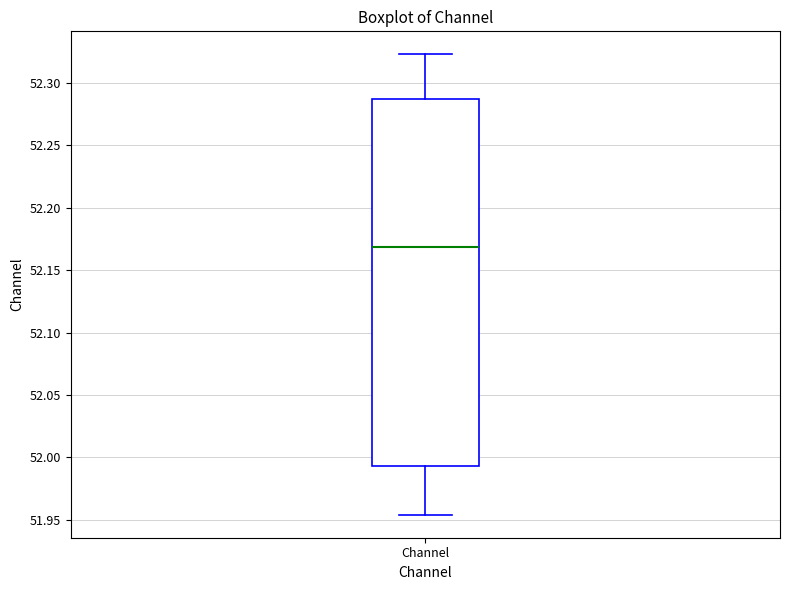

Where does the upper whisker of the box for Channel end on the y-axis? The values are not printed on the chart, so give them approximately, as read against the axis.

52.325